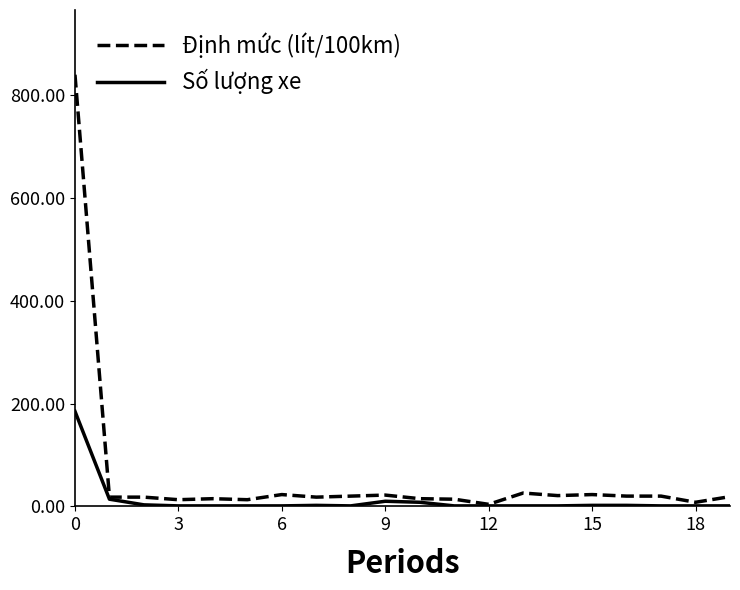

Rank the series by their average value, from lowest to highest.

Số lượng xe, Định mức (lít/100km)